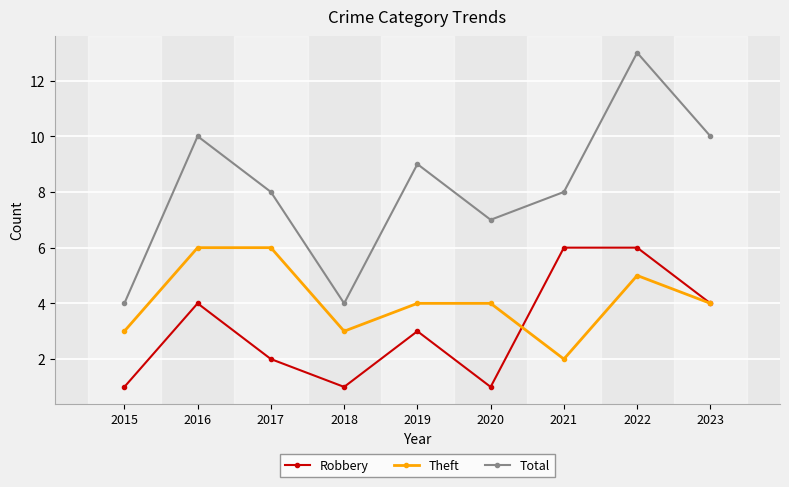

Where is the first local maximum for Total?

2016